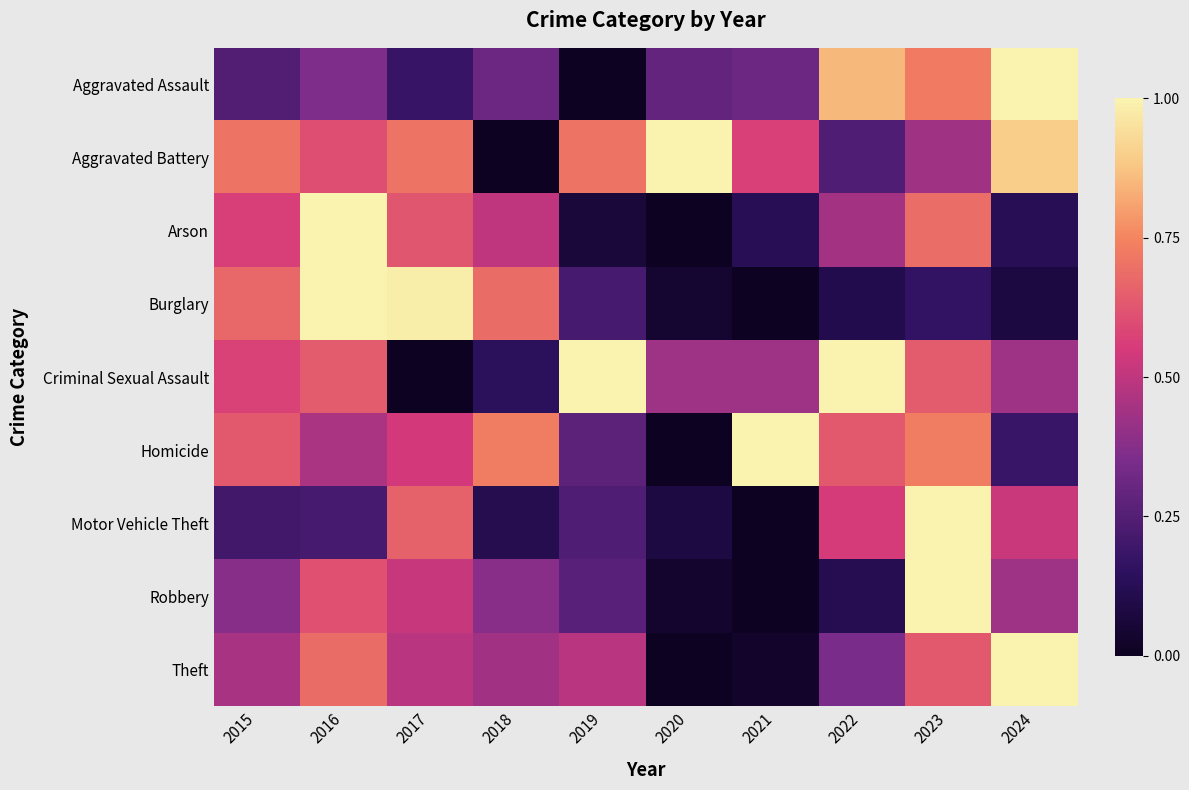

At how many categories does at least one series exceed 0?

10